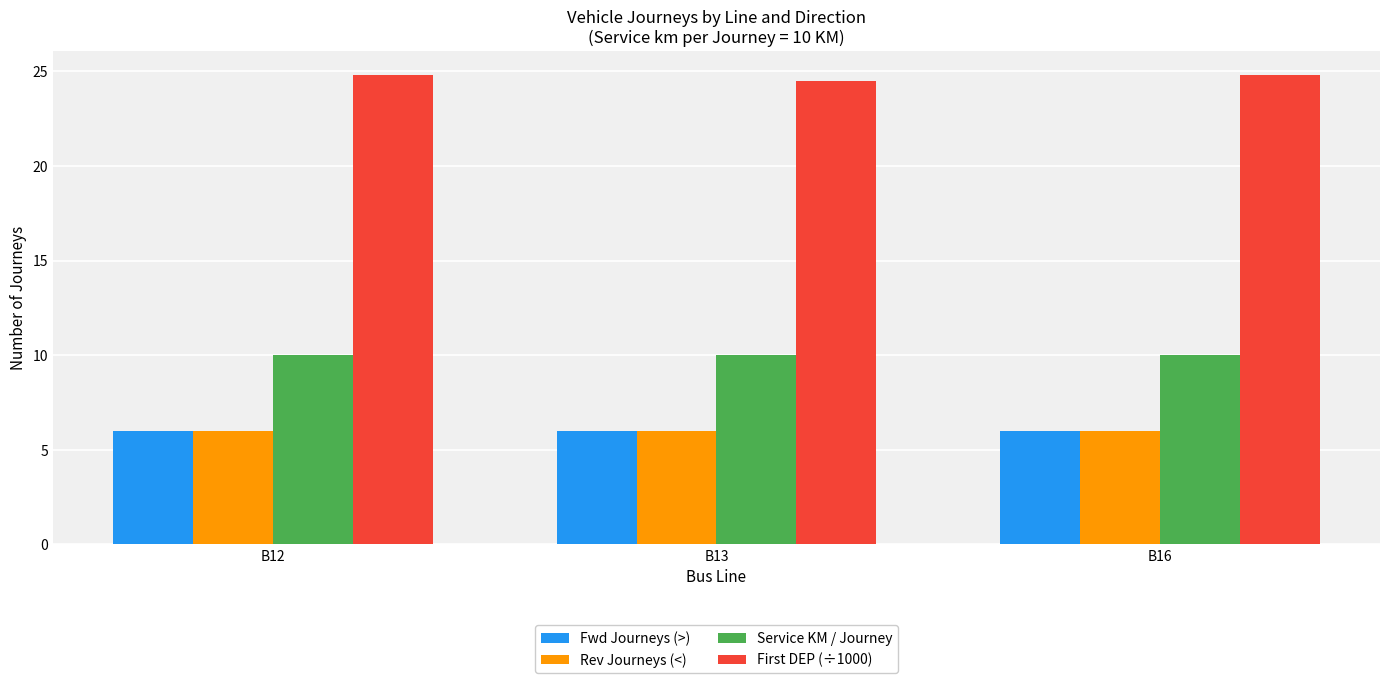

True or false: Service KM / Journey has a value of 5.9 at B16.

False